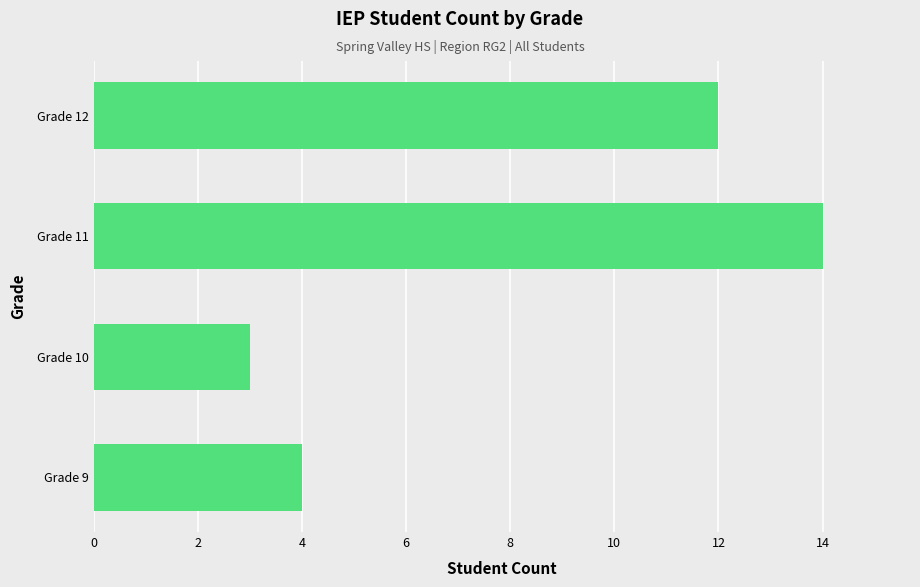

At which category does the chart reach its peak across all series?

Grade 11